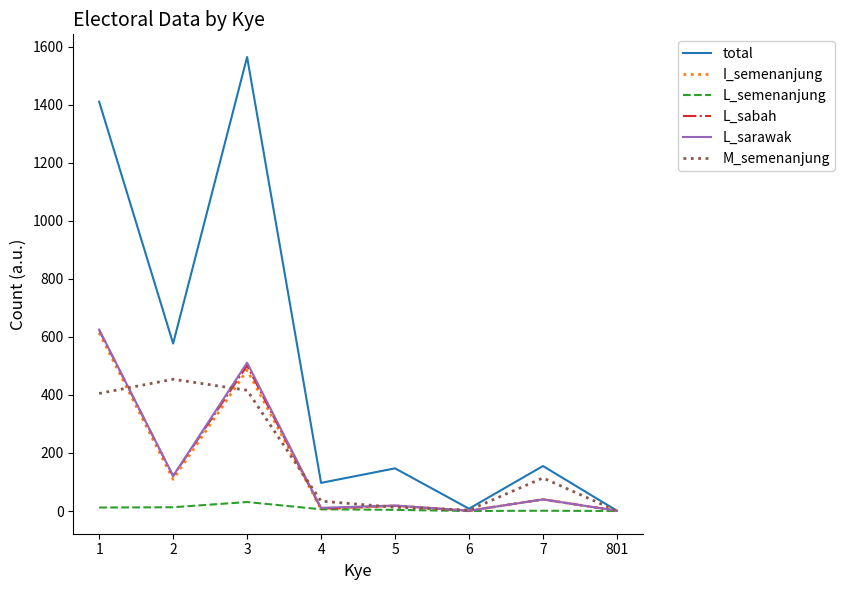

The value of L_sabah at 4 is 8. True or false?

True